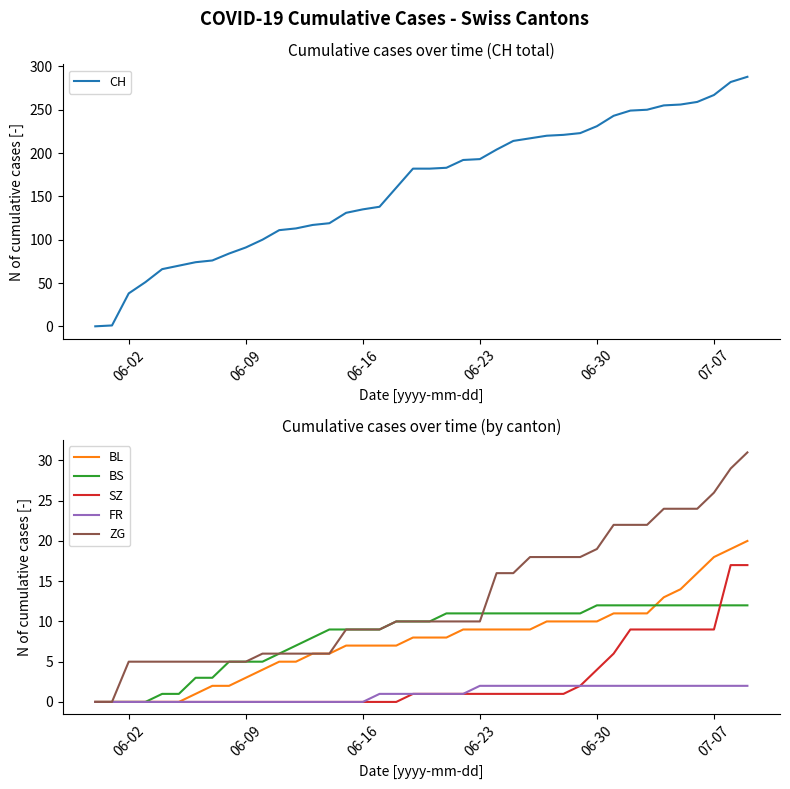

True or false: BS and SZ cross at least once.

True